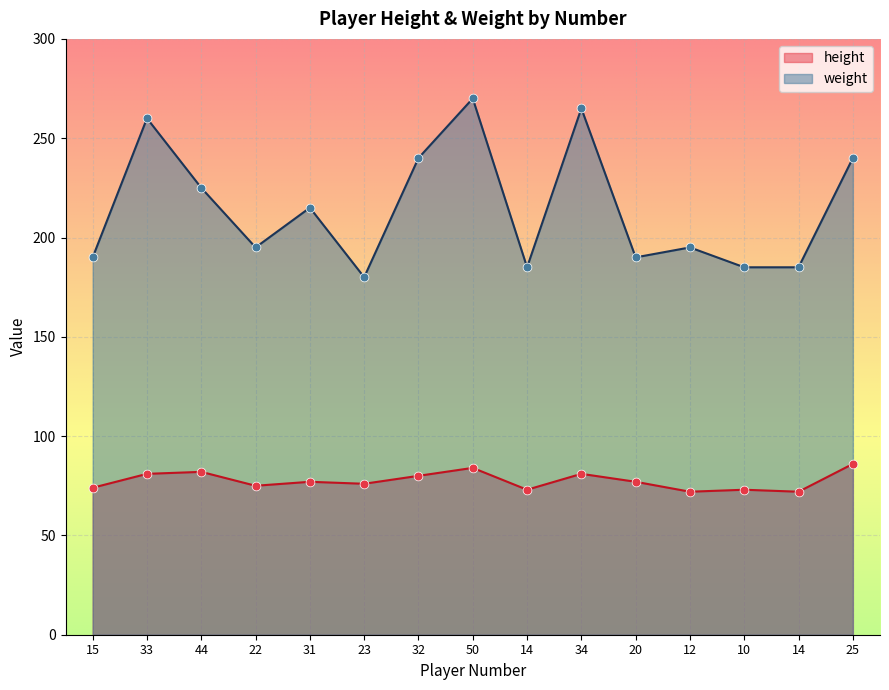

Which series reaches the maximum Y coordinate?

weight